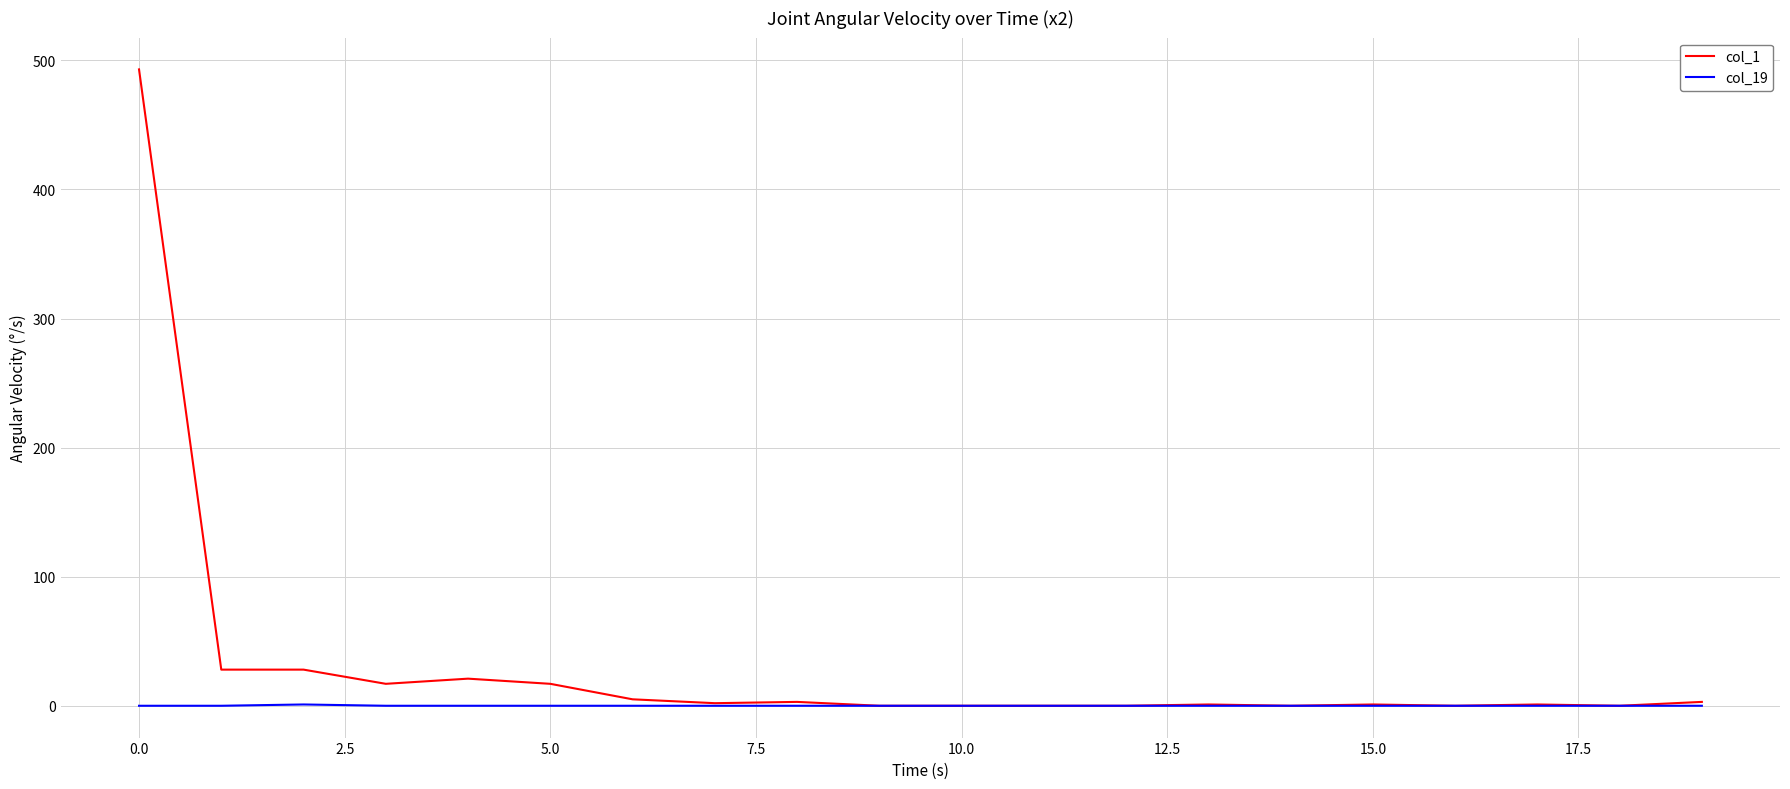

Which series has the widest spread of values?

col_1